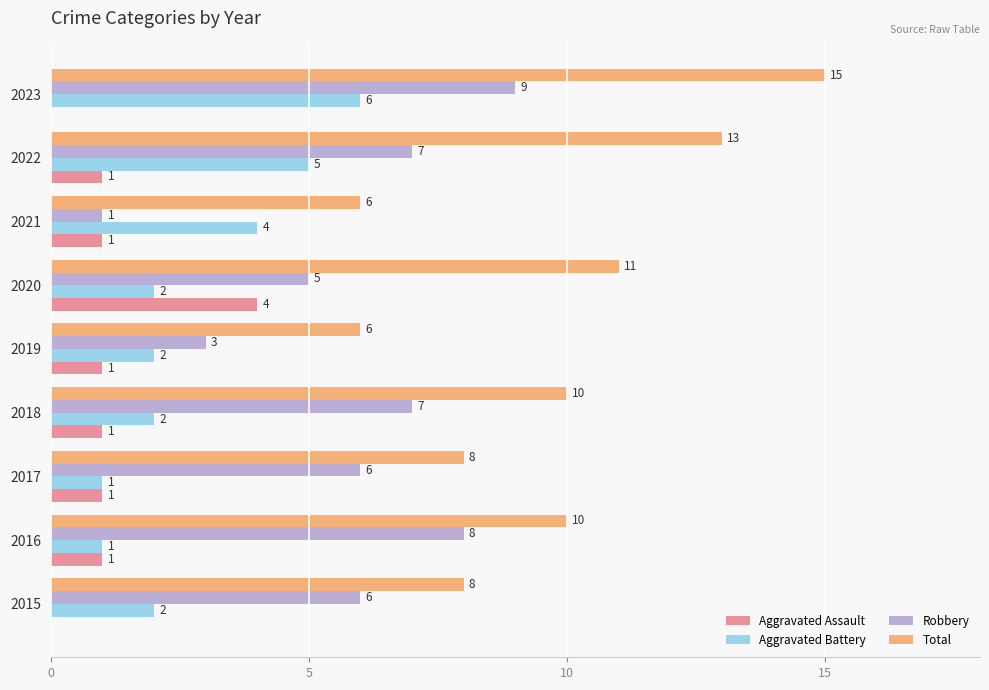

True or false: Robbery has a value of 1 at 2021.

True